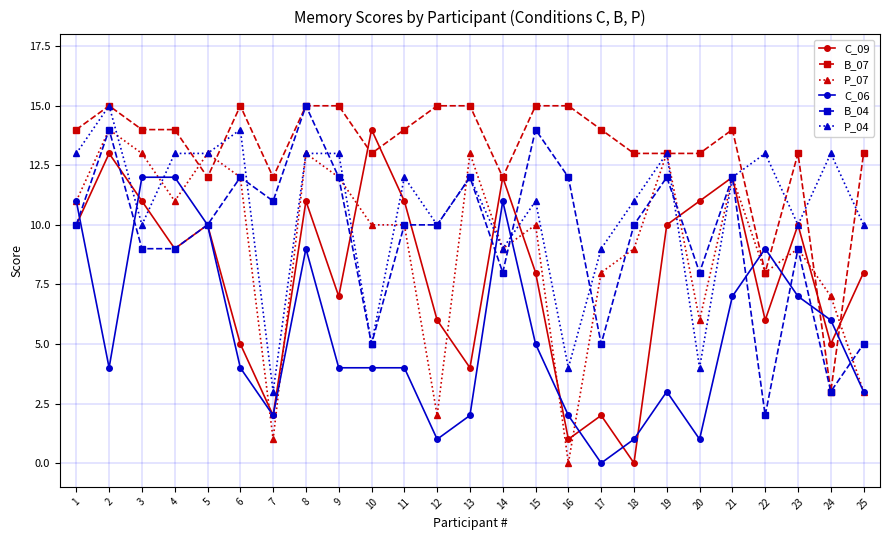

What is the value of the P_07 point at the 5th from the left?

13